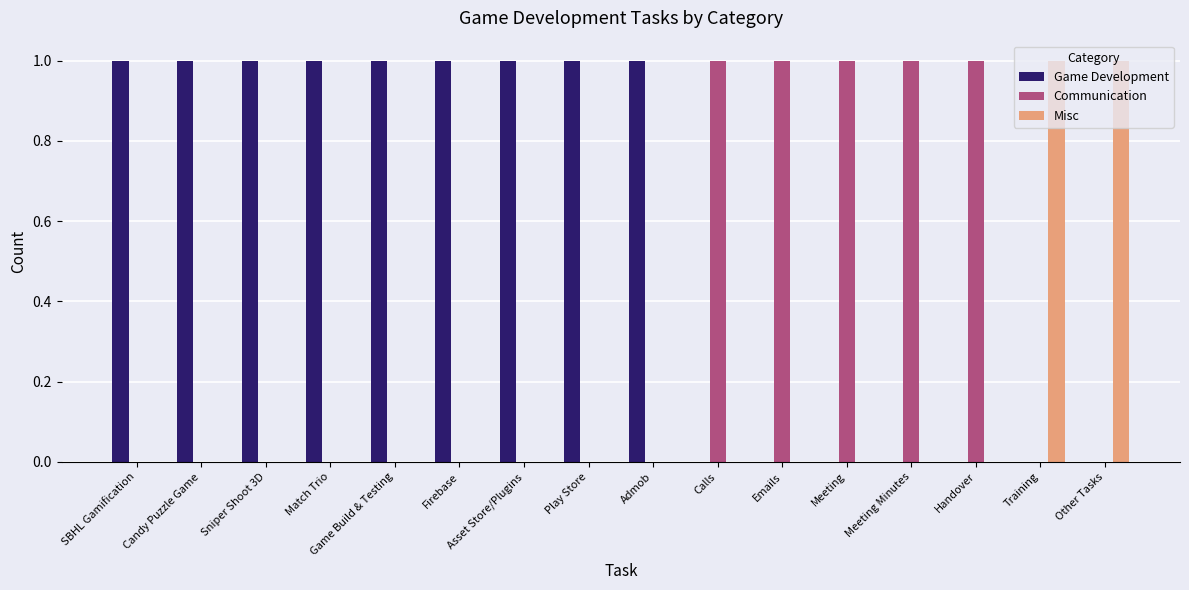

The Communication series shows -1 at Match Trio. True or false?

False